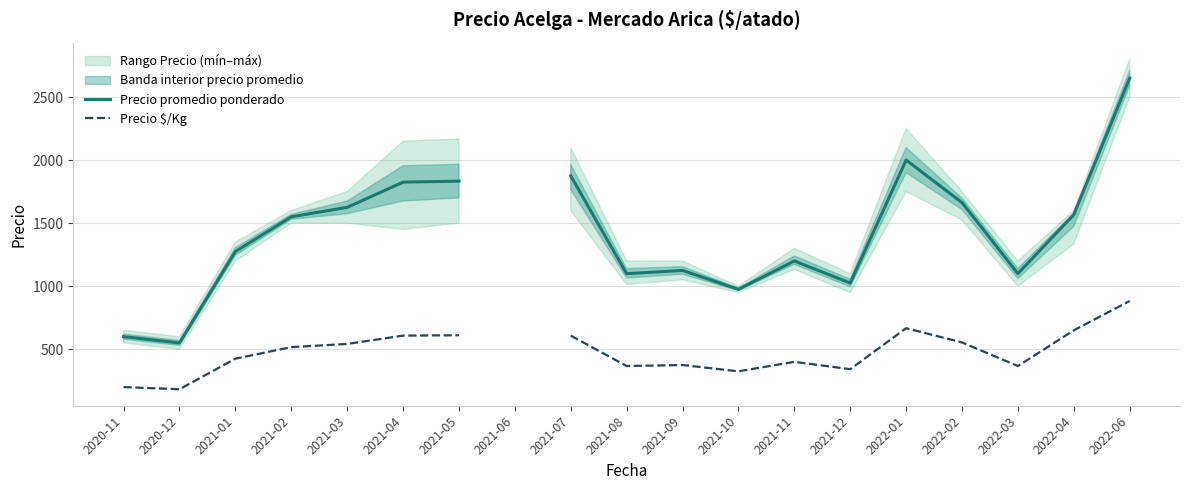

List the labels in order of Precio $/Kg value, smallest first.

2020-12, 2020-11, 2021-10, 2021-12, 2021-08, 2022-03, 2021-09, 2021-11, 2021-01, 2021-02, 2021-03, 2022-02, 2021-04, 2021-05, 2021-06, 2021-07, 2022-04, 2022-01, 2022-06